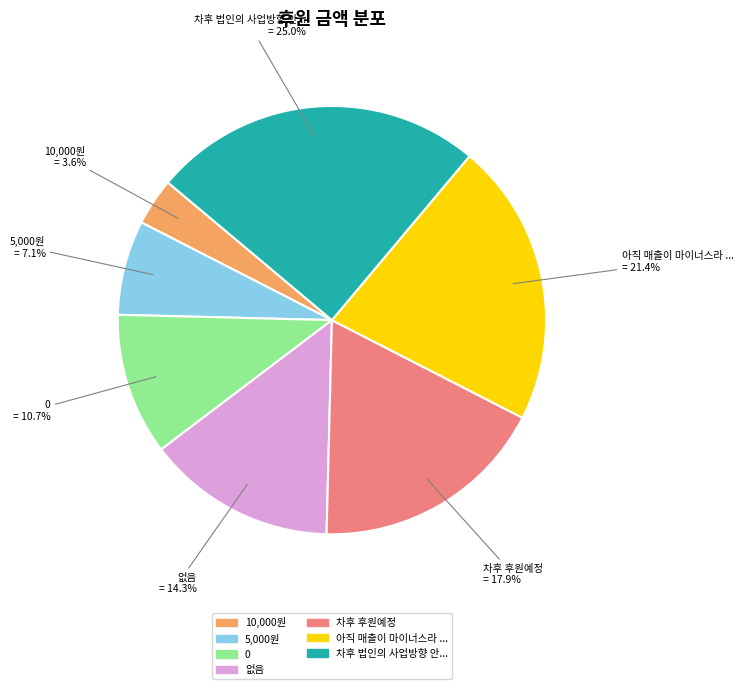

Approximately how many times larger is the value at 5,000원 compared to 없음?

0.5